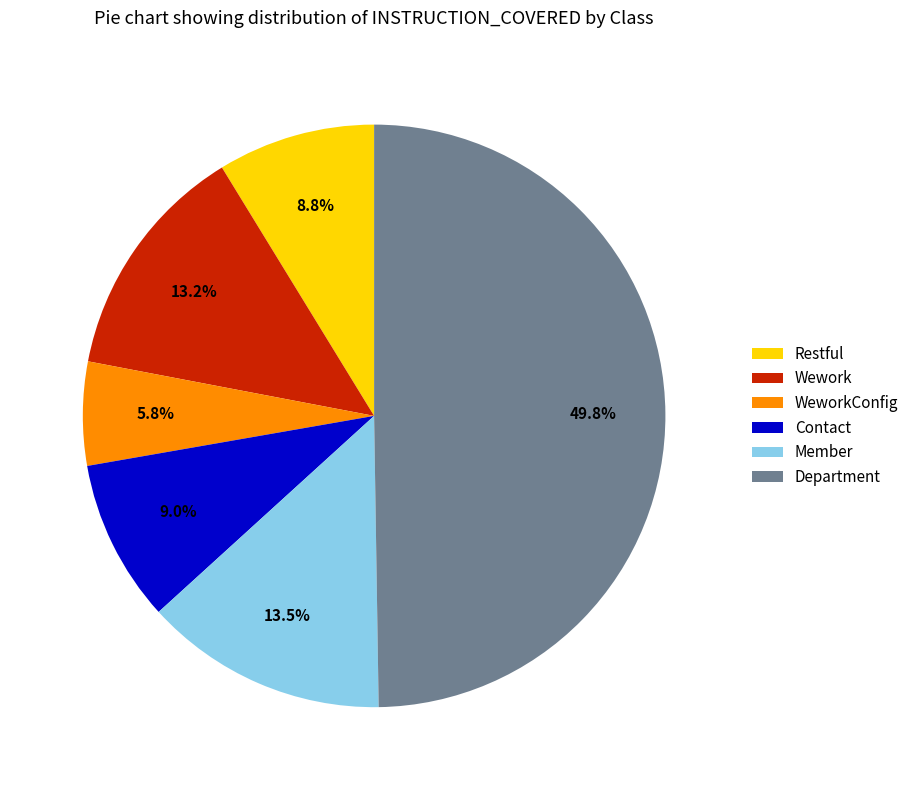

What portion of the pie excludes Wework?

86.8%